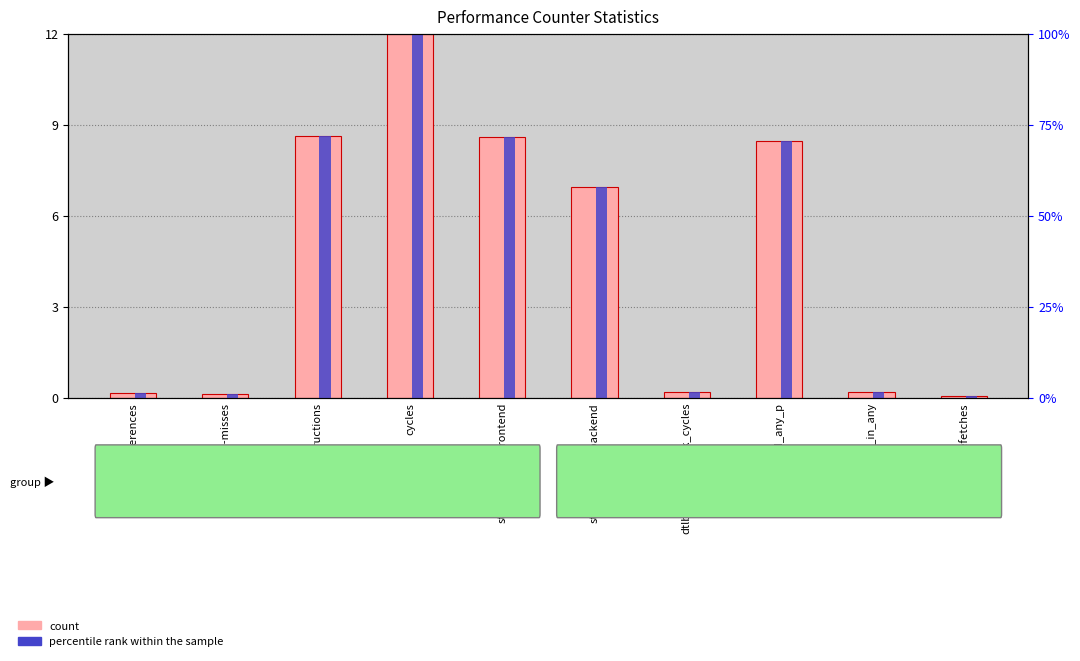

Read the percentile rank within the sample value at dtlb_misses_walk_cycles.

1.4